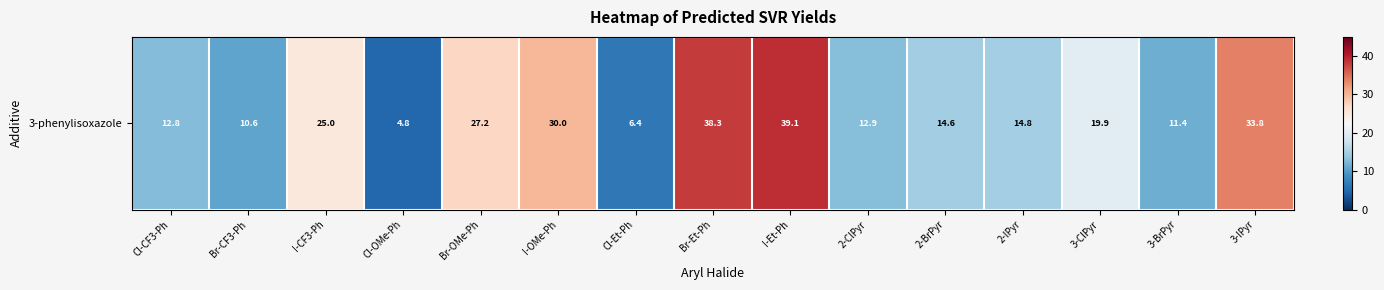

Rank the categories by value from lowest to highest.

Cl-OMe-Ph, Cl-Et-Ph, Br-CF3-Ph, 3-BrPyr, Cl-CF3-Ph, 2-ClPyr, 2-BrPyr, 2-IPyr, 3-ClPyr, I-CF3-Ph, Br-OMe-Ph, I-OMe-Ph, 3-IPyr, Br-Et-Ph, I-Et-Ph